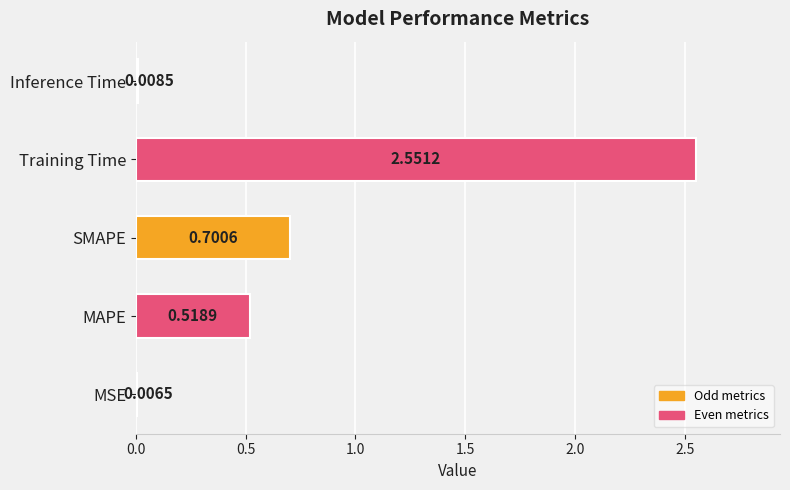

What is the sum of all values?

3.8